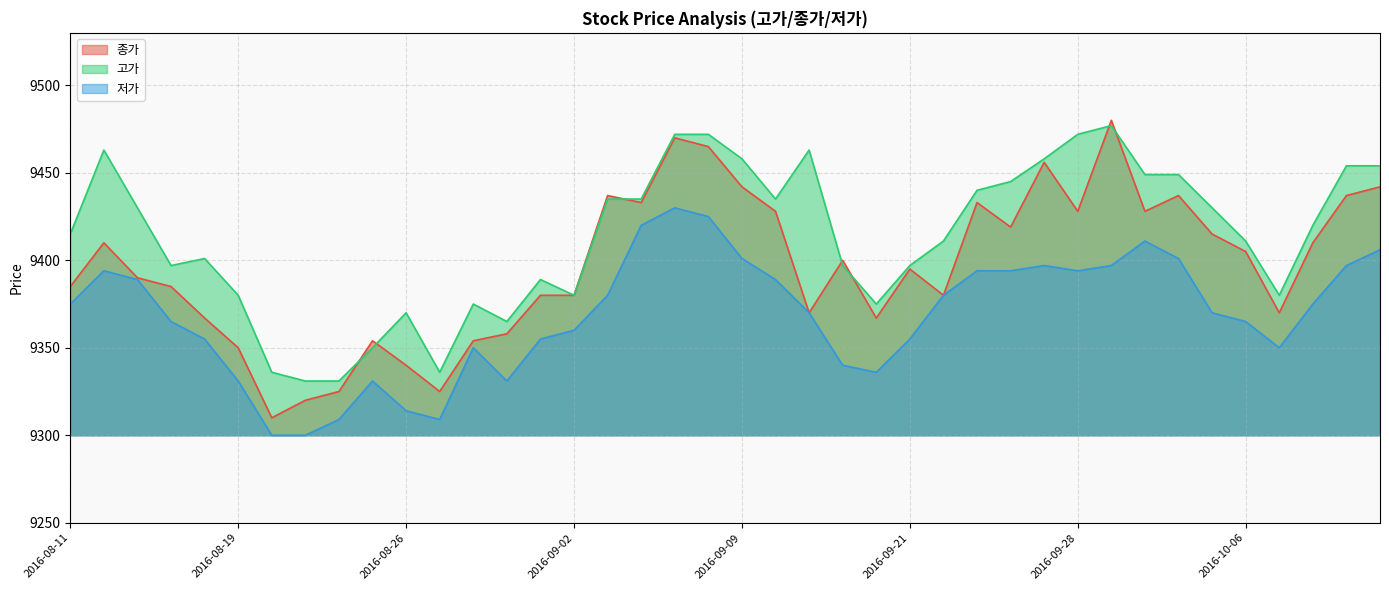

True or false: 저가 and 종가 cross at least once.

False